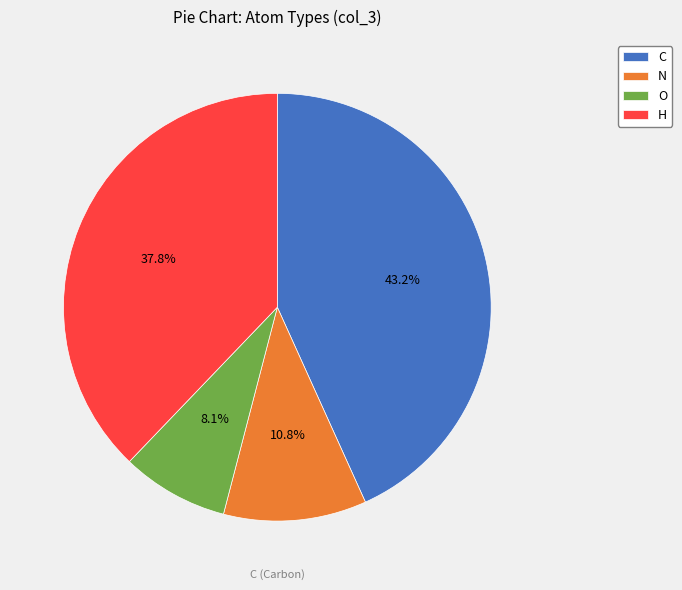

To the nearest percent, what percentage of the pie is O?

8%